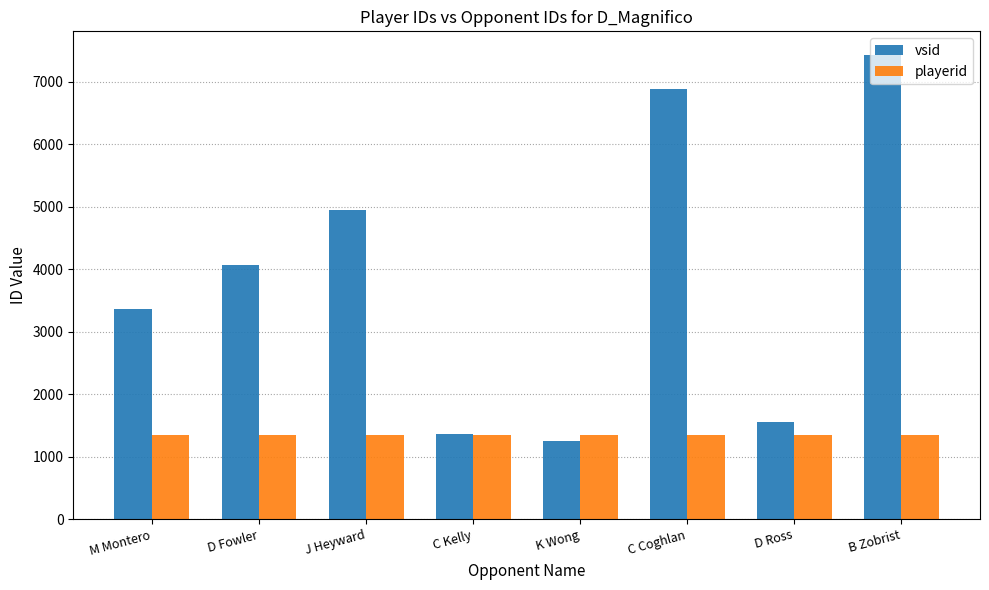

Does the chart contain any negative values?

No